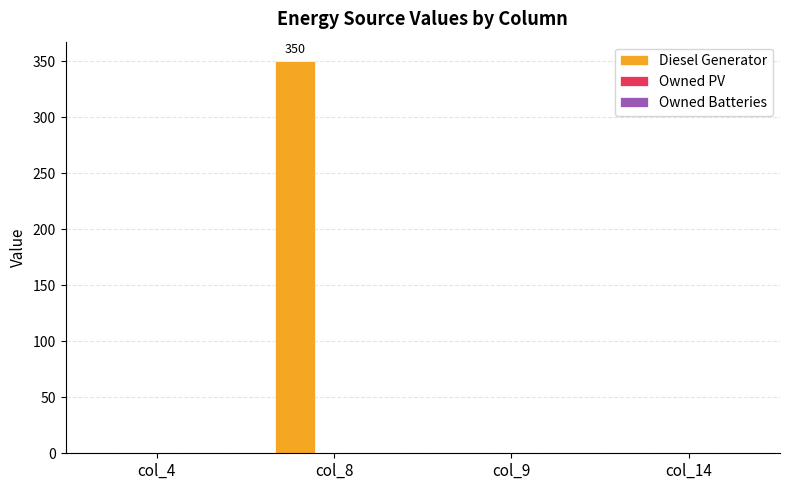

What is the greatest value displayed?

350